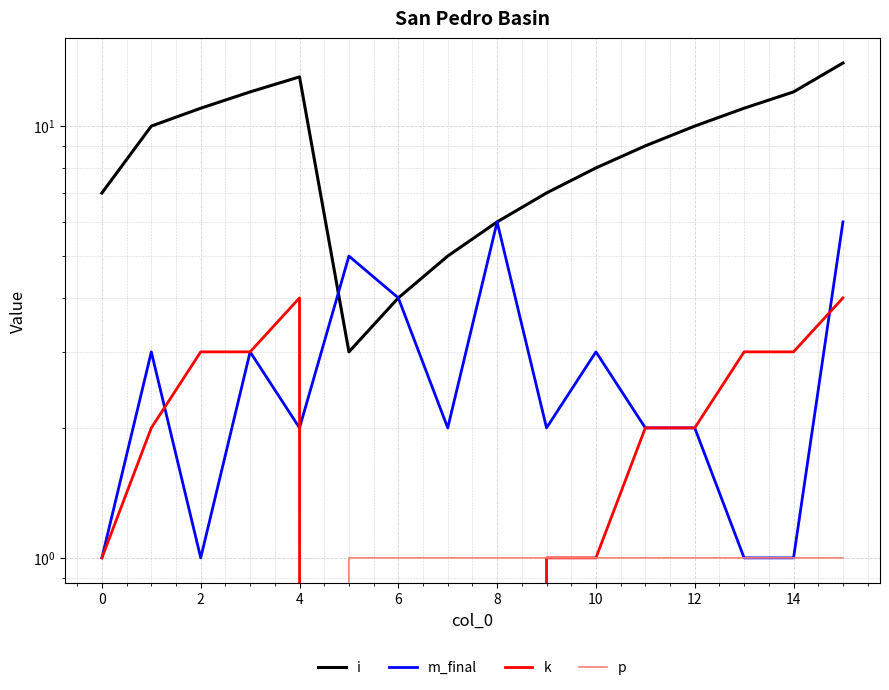

True or false: k and p cross at least once.

True